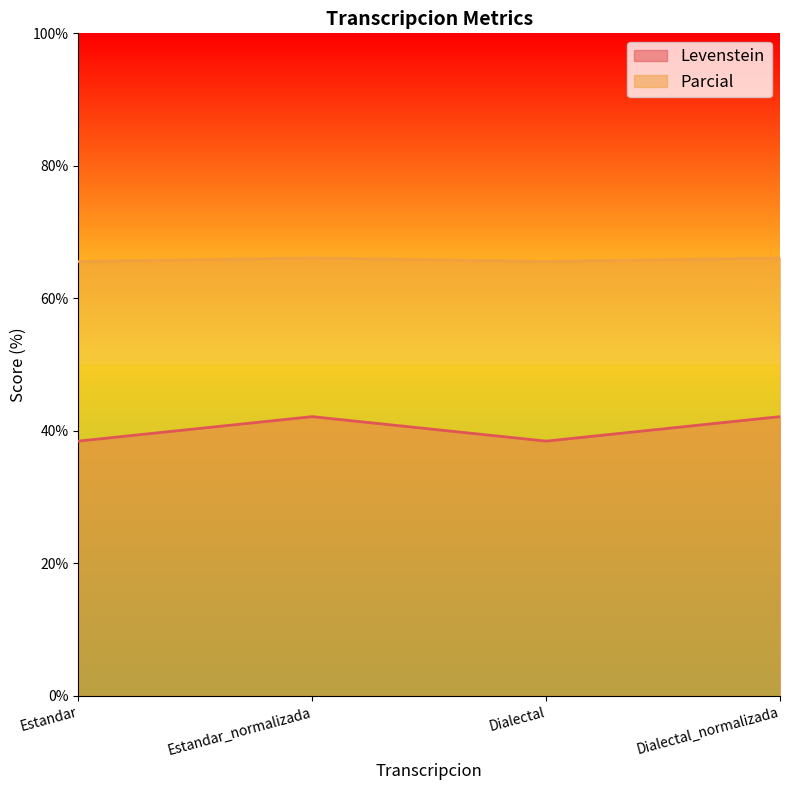

Which category has the highest value across all series?

Estandar_normalizada